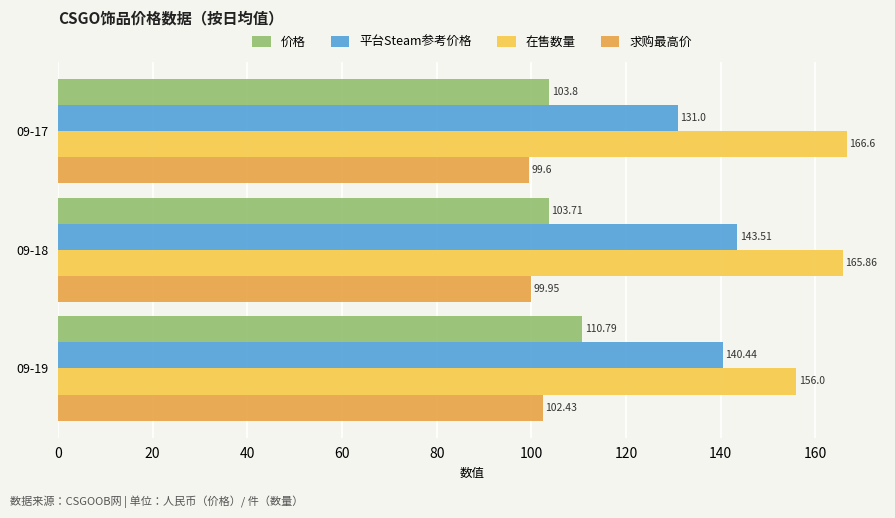

What is the sum of the 在售数量 values at 09-19 and 09-18?

321.9